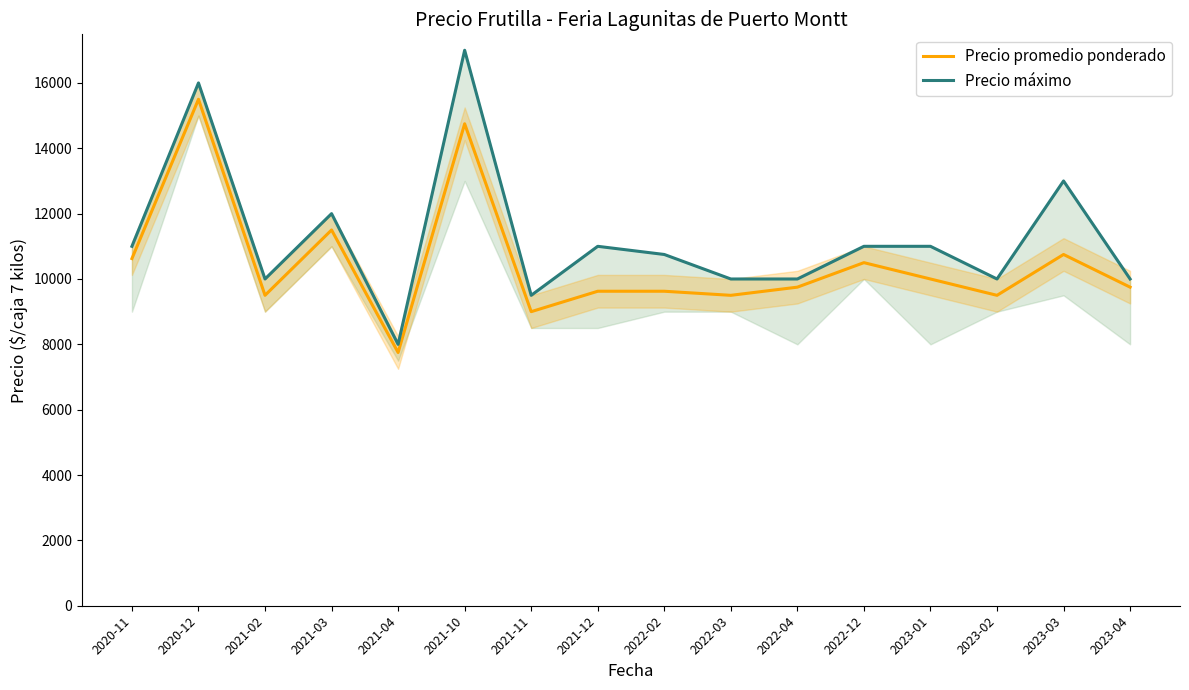

What are all the series names shown in the legend?

Precio promedio ponderado, Precio máximo